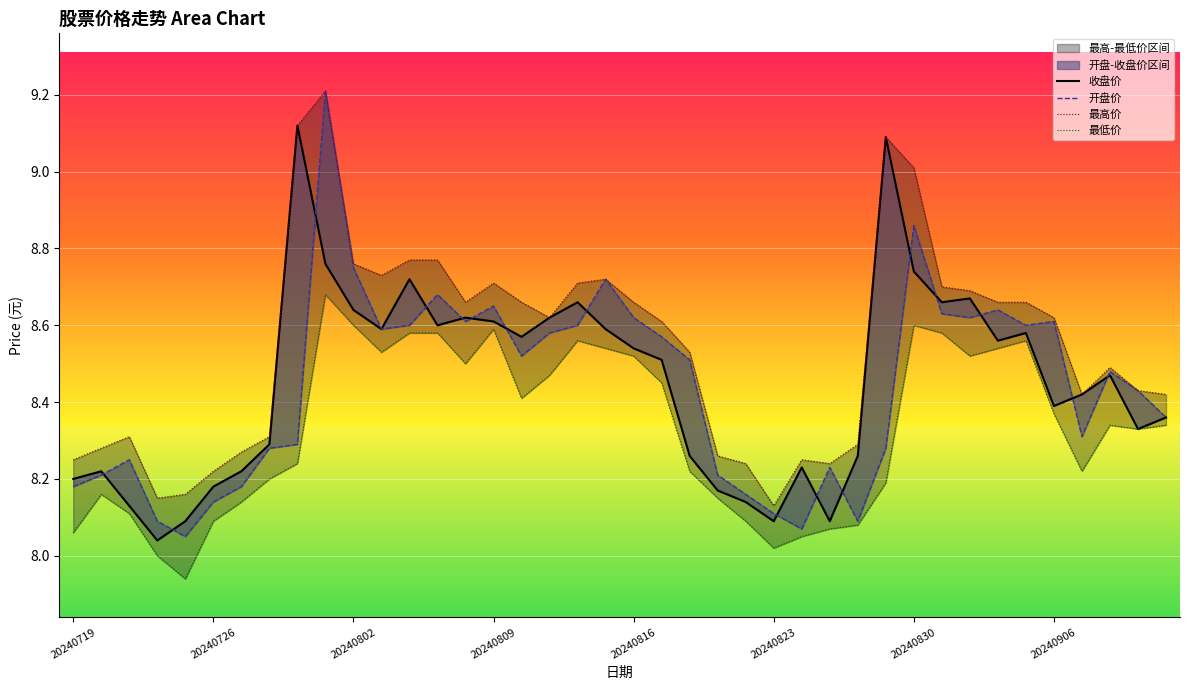

What is the difference between the second highest and minimum values in the 收盘价 series?

1.1